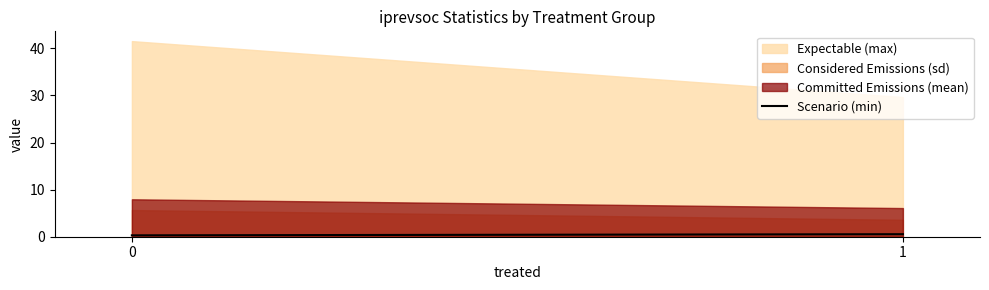

How many values are between 0 and 1?

2